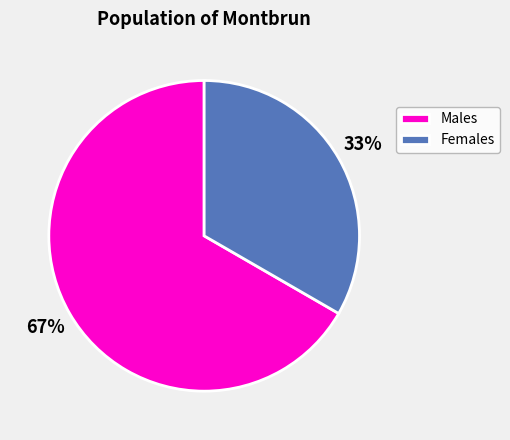

Rank the categories by value from highest to lowest.

Males, Females